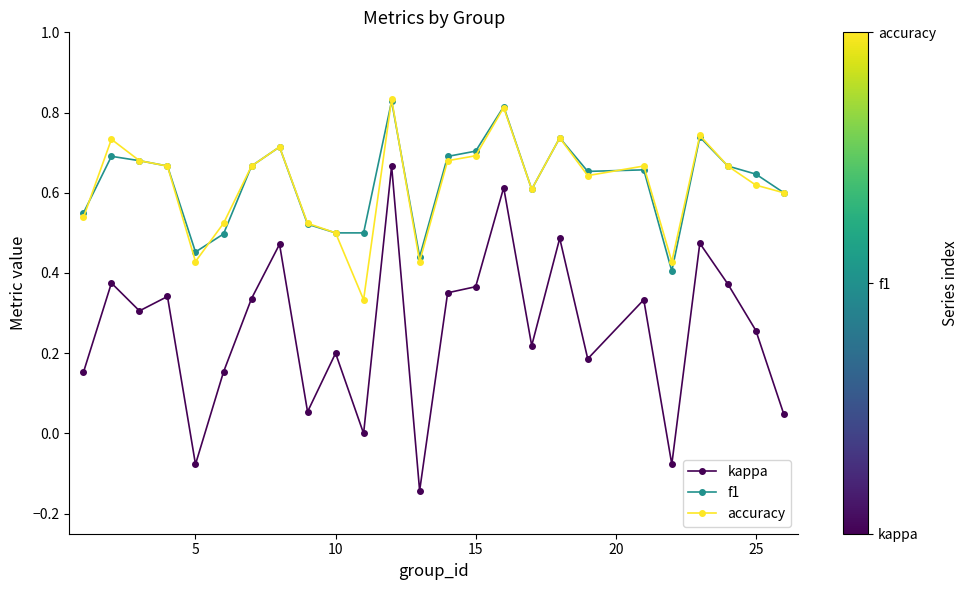

Which series has the widest spread of values?

kappa